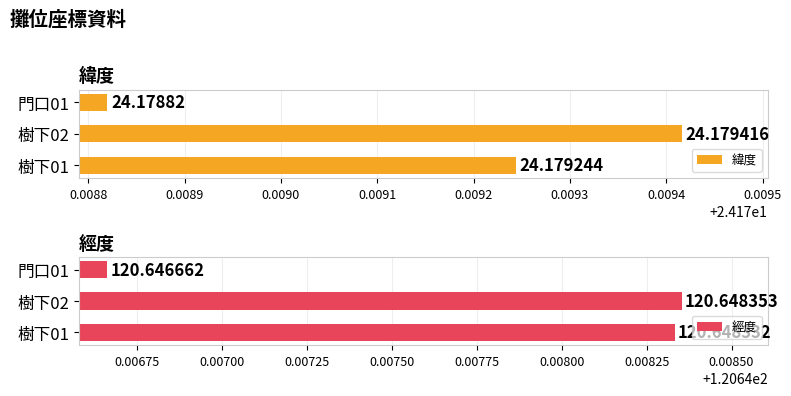

What is the value of the 經度 bar at the 3rd from the left?

120.6